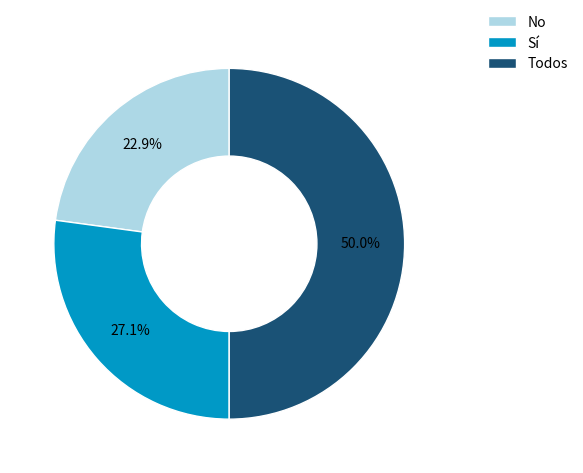

How many slices are in this pie chart?

3